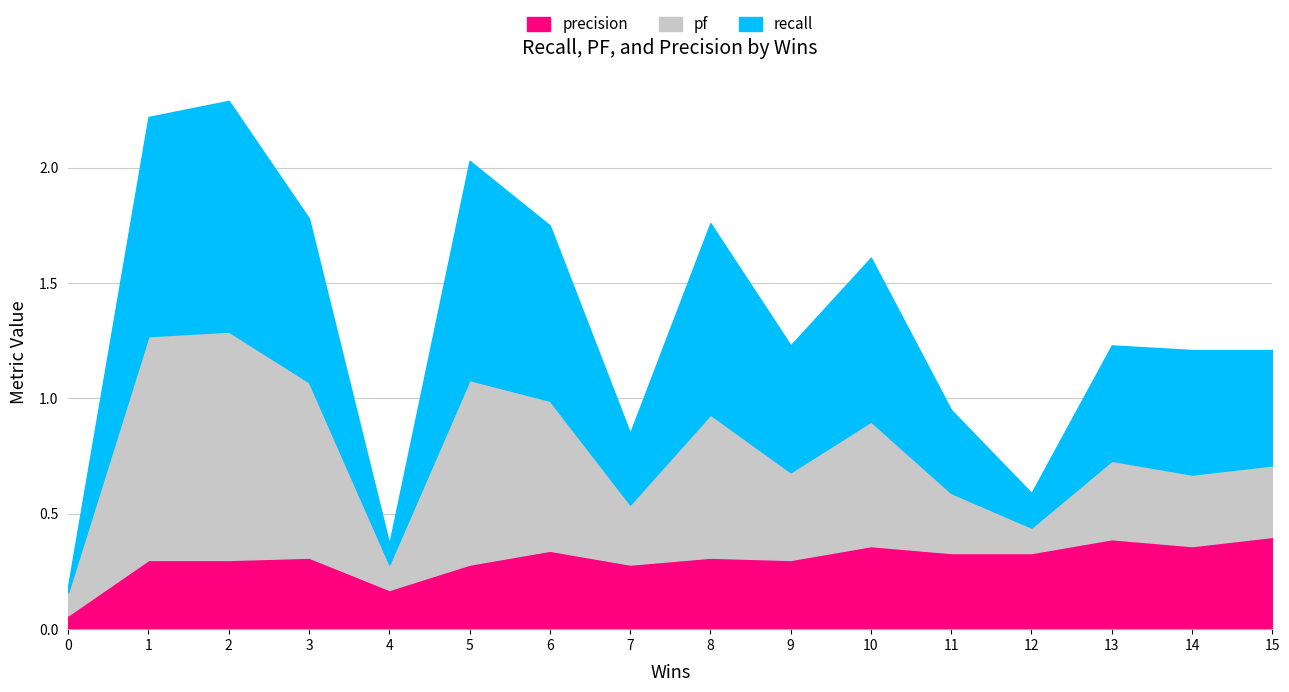

Between 11 and 15, which series saw the biggest shift?

recall